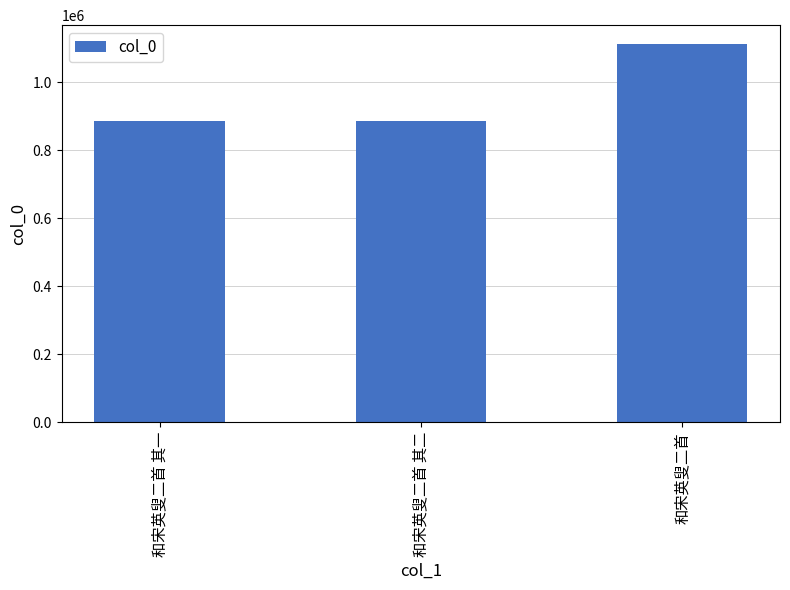

The value at 和宋英叟二首 is 344999. True or false?

False